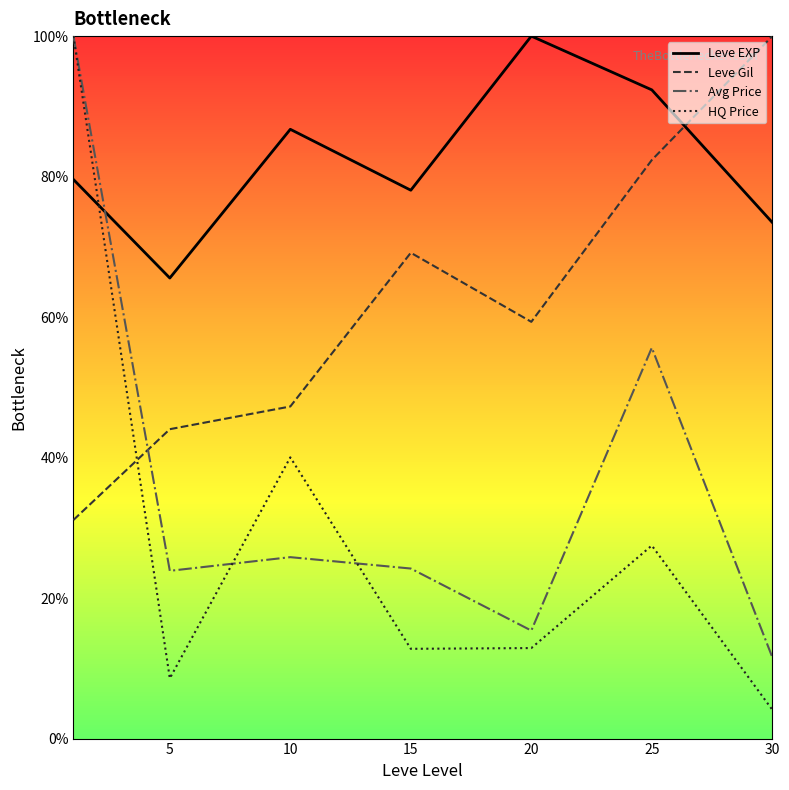

Between which two adjacent categories do HQ Price and Avg Price first intersect?

5 and 10